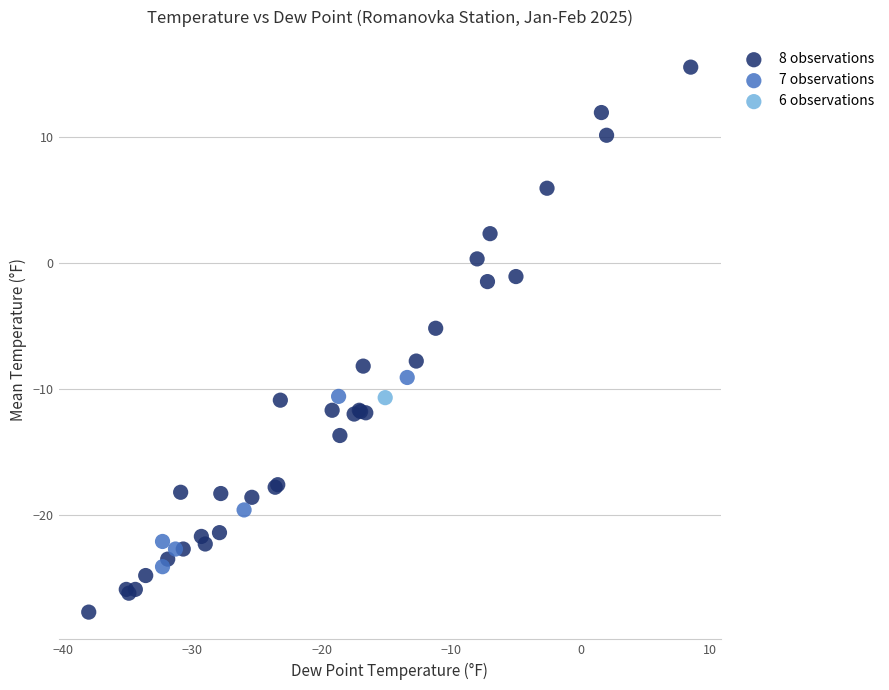

What are all the series names shown in the legend?

8 observations, 7 observations, 6 observations